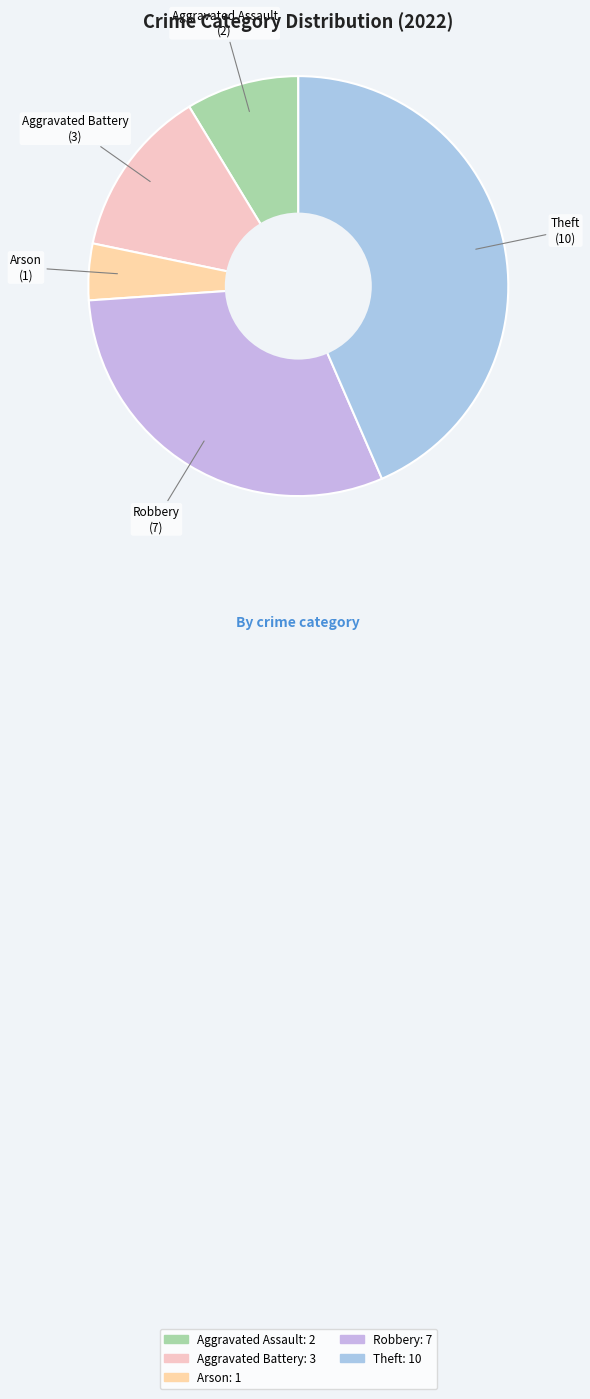

Is the sum of Aggravated Battery and Arson greater than half?

No